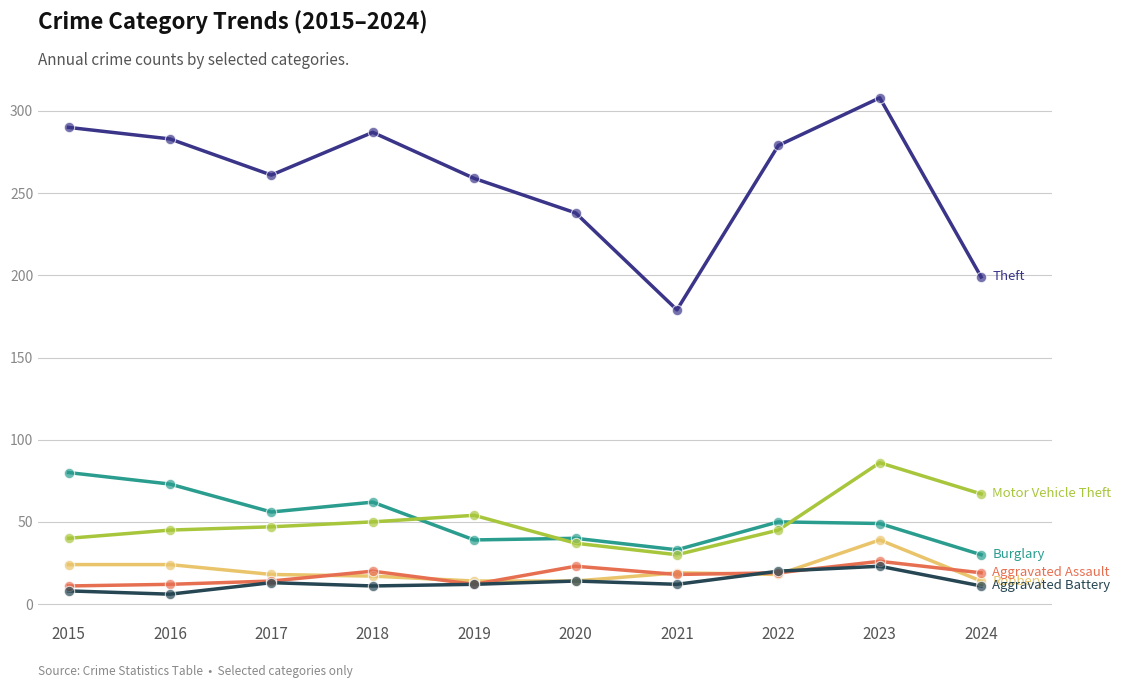

What is the total value across all series at 2020?

366